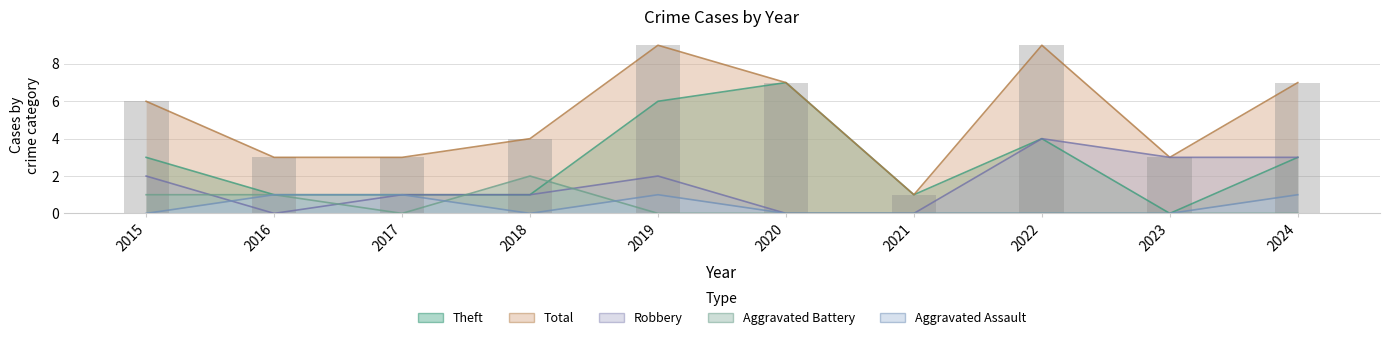

How many data points in Total are above 6?

4